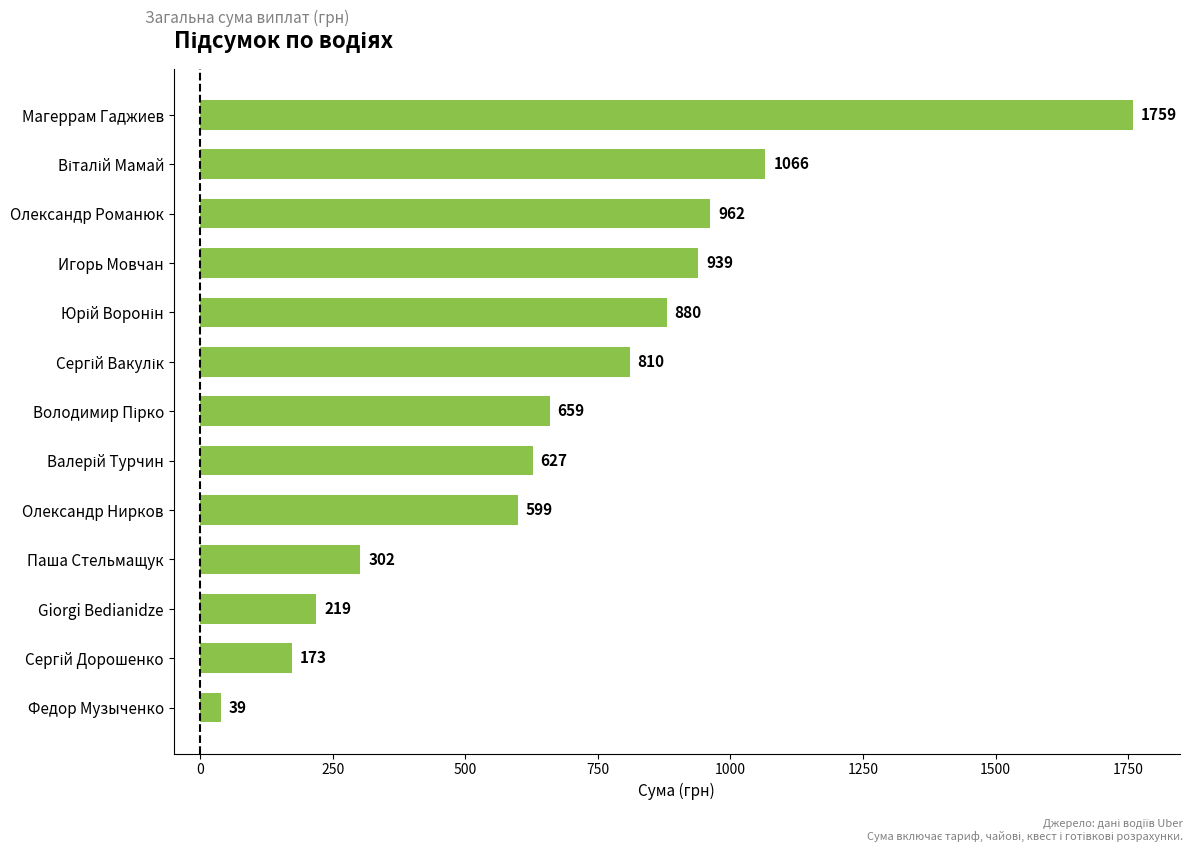

Is it true that the value at Олександр Нирков is 403.9?

False